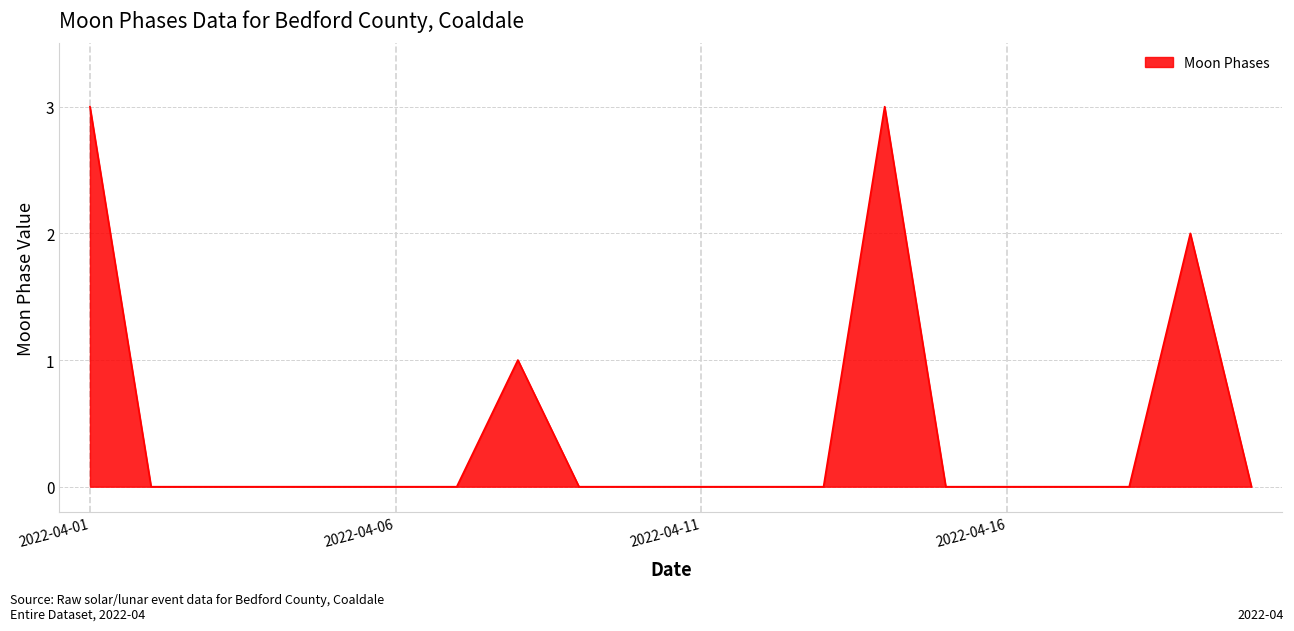

What is the sum of all values?

9